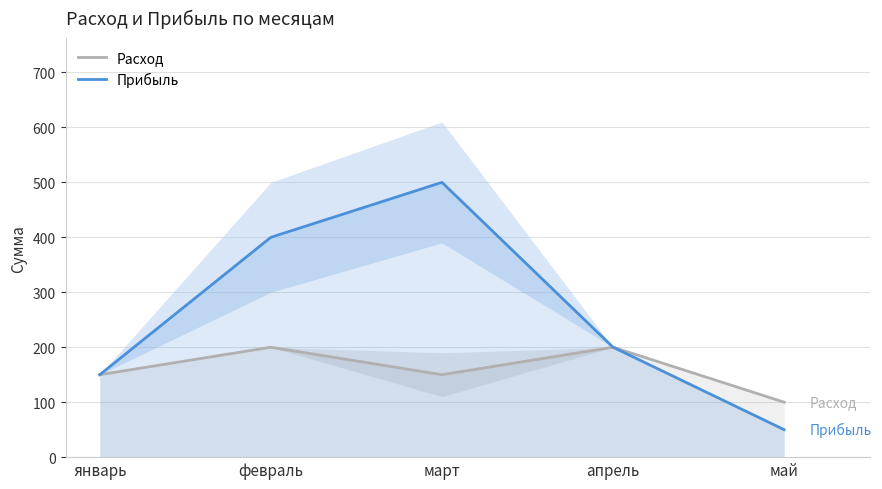

What value does the Прибыль series have at март, to the nearest 10?

500